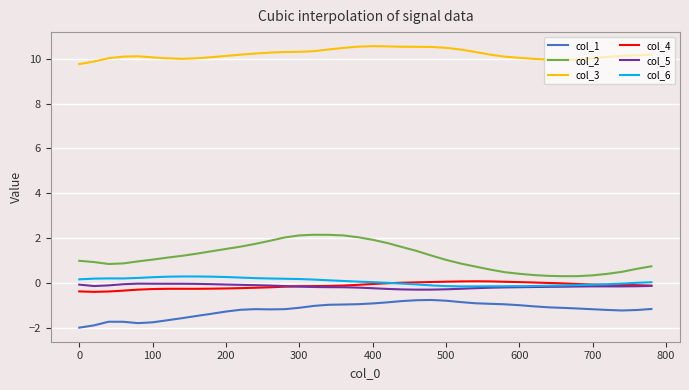

Which series has the largest total across all categories?

col_3